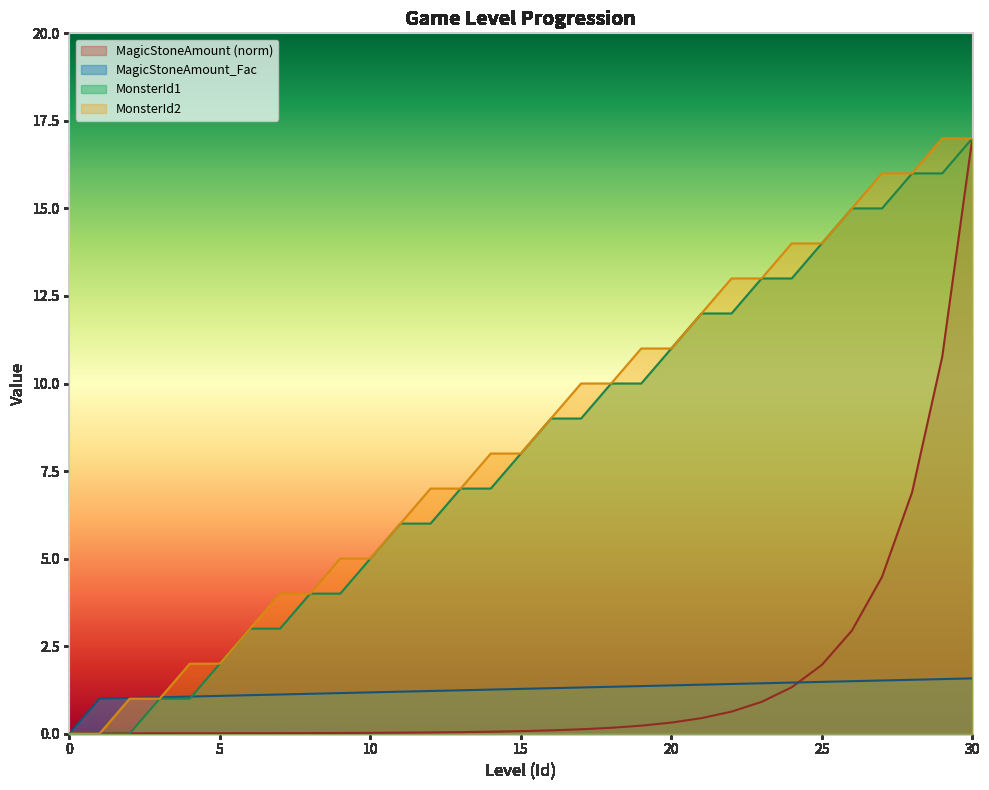

Reading left to right, extract all data points from this chart.

MagicStoneAmount: 0.0	0.0	0.0	0.0	0.0	0.0	0.0	0.0	0.0	0.0	0.0	0.0	0.0	0.0	0.1	0.1	0.1	0.1	0.2	0.2	0.3	0.4	0.6	0.9	1.3	2.0	2.9	4.5	6.9	10.8	17.0
MagicStoneAmount_Fac: 0.0	1.0	1.0	1.0	1.1	1.1	1.1	1.1	1.1	1.2	1.2	1.2	1.2	1.2	1.3	1.3	1.3	1.3	1.3	1.4	1.4	1.4	1.4	1.4	1.5	1.5	1.5	1.5	1.5	1.6	1.6
MonsterId1: 0.0	0.0	0.0	1.0	1.0	2.0	3.0	3.0	4.0	4.0	5.0	6.0	6.0	7.0	7.0	8.0	9.0	9.0	10.0	10.0	11.0	12.0	12.0	13.0	13.0	14.0	15.0	15.0	16.0	16.0	17.0
MonsterId2: 0.0	0.0	1.0	1.0	2.0	2.0	3.0	4.0	4.0	5.0	5.0	6.0	7.0	7.0	8.0	8.0	9.0	10.0	10.0	11.0	11.0	12.0	13.0	13.0	14.0	14.0	15.0	16.0	16.0	17.0	17.0